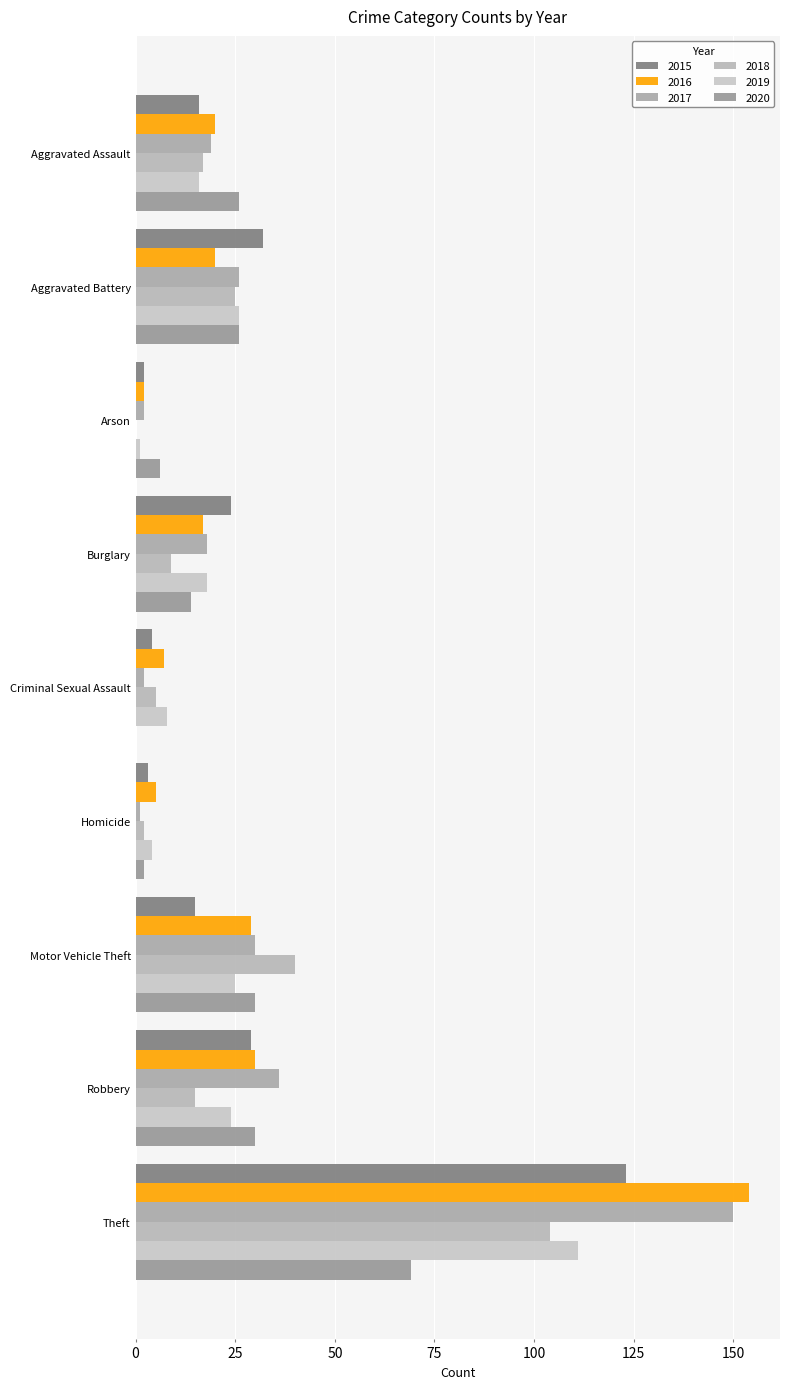

Which label corresponds to the largest value in the chart?

Theft